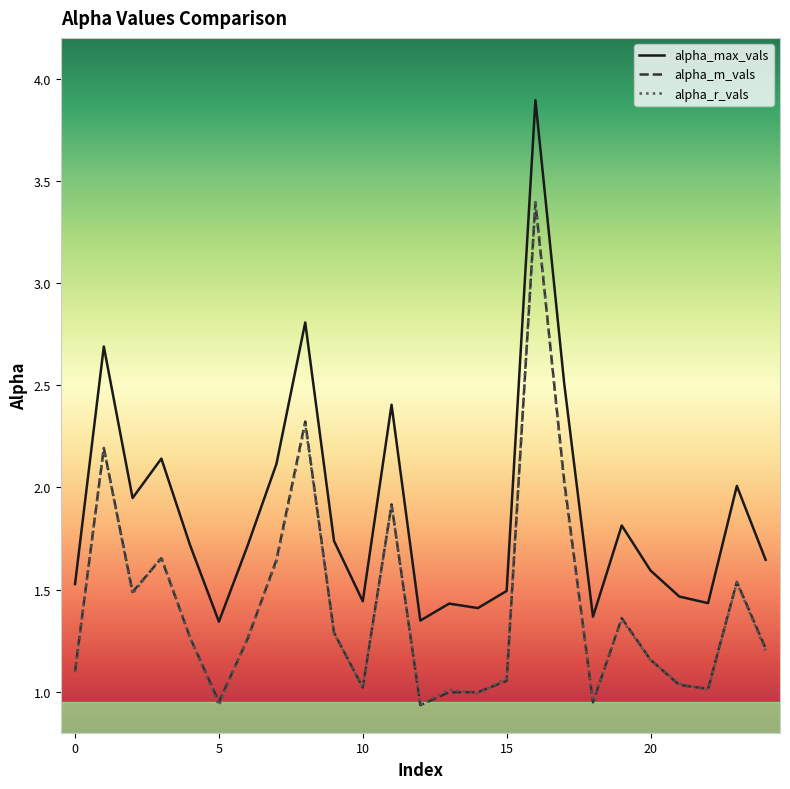

True or false: alpha_max_vals and alpha_r_vals cross at least once.

False